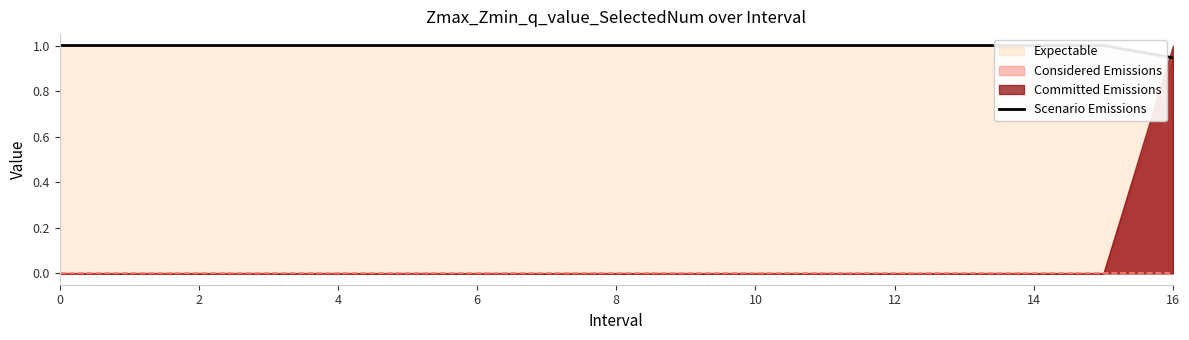

True or false: the data shows 1.4 at 13.

False